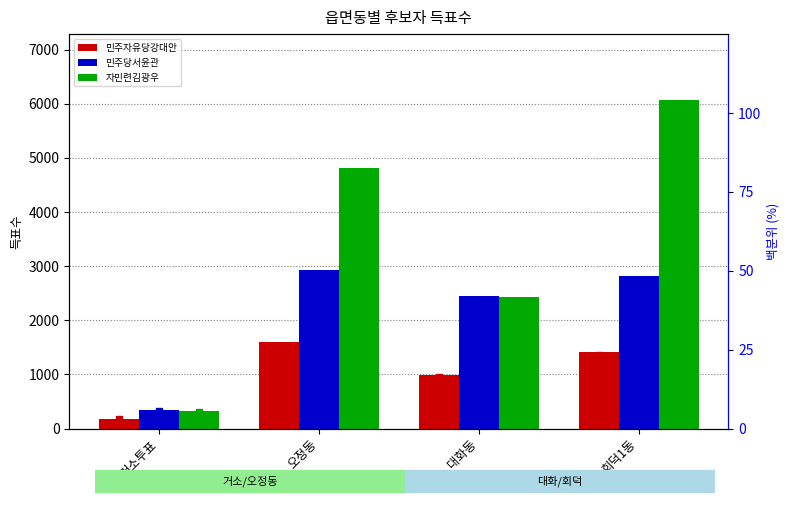

How many data points does each series have?

4